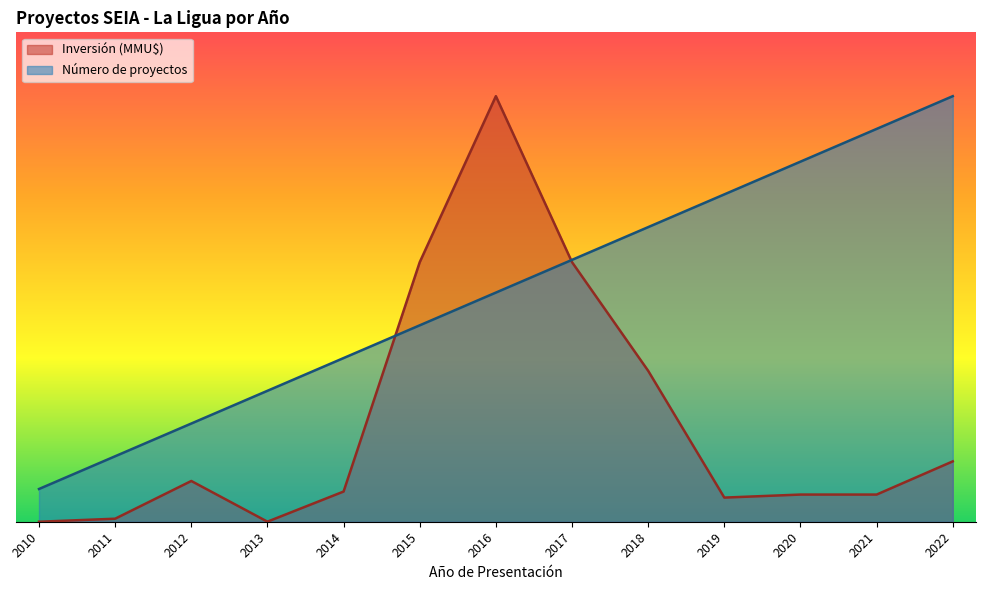

What is the total value across all series at 2015?

13.9